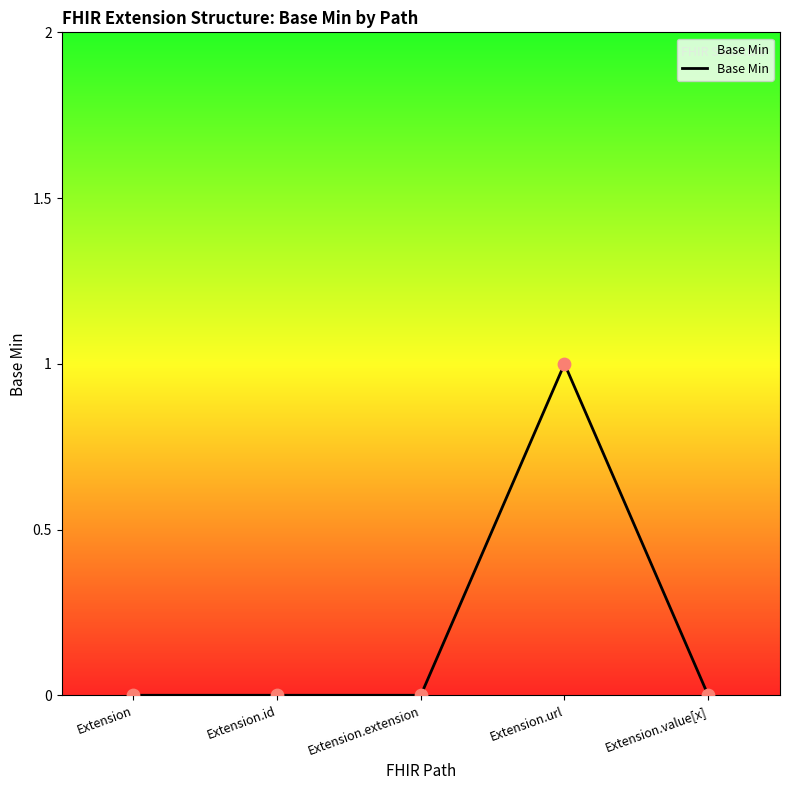

Which has a higher value, Extension.id or Extension.url?

Extension.url